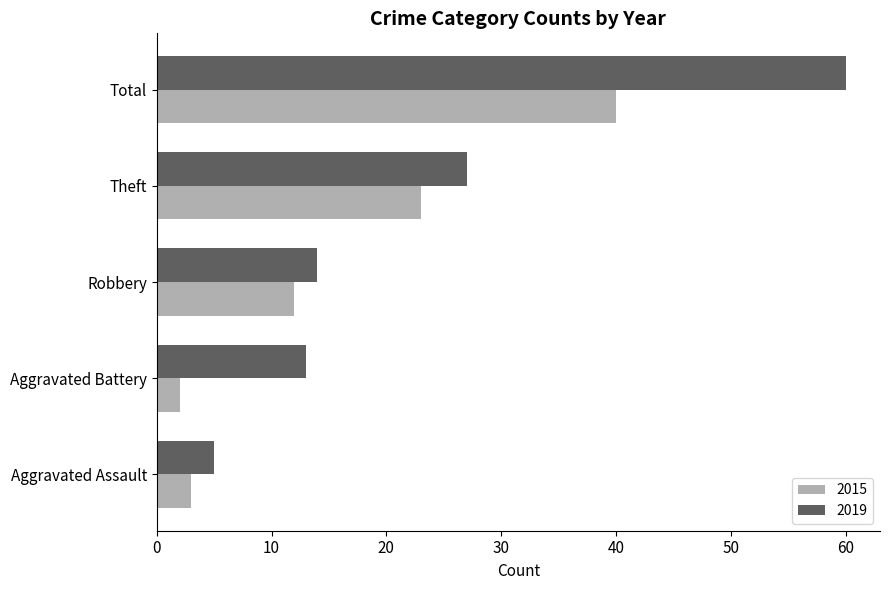

What is the average value of the 2019 series?

24